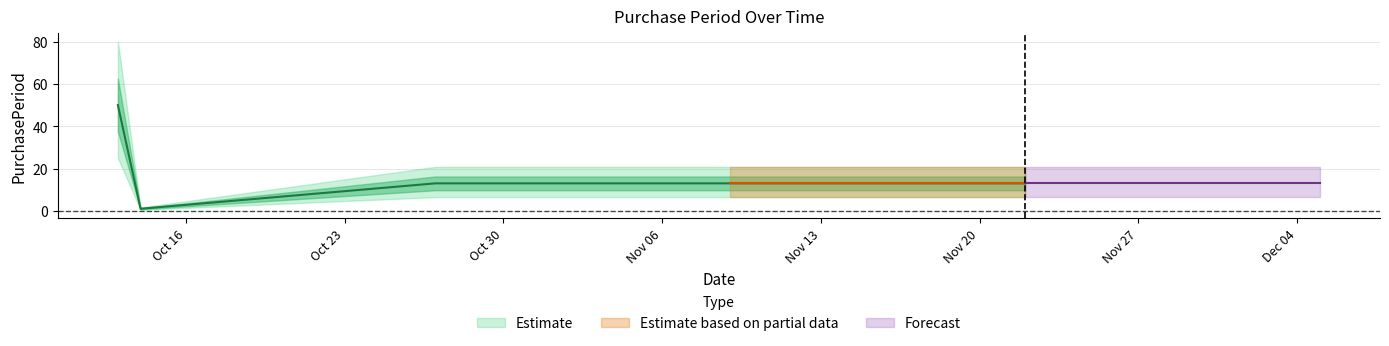

Rank the categories by value from lowest to highest.

2016-10-14, 2016-10-27, 2016-11-09, 2016-11-22, 2016-10-13